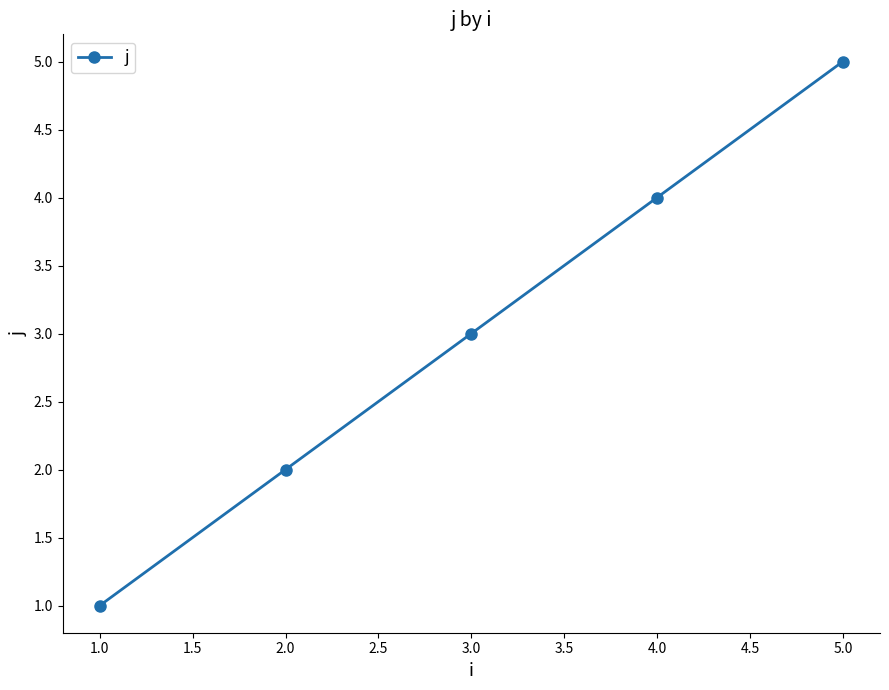

True or false: the data shows 2 at 1.0.

False